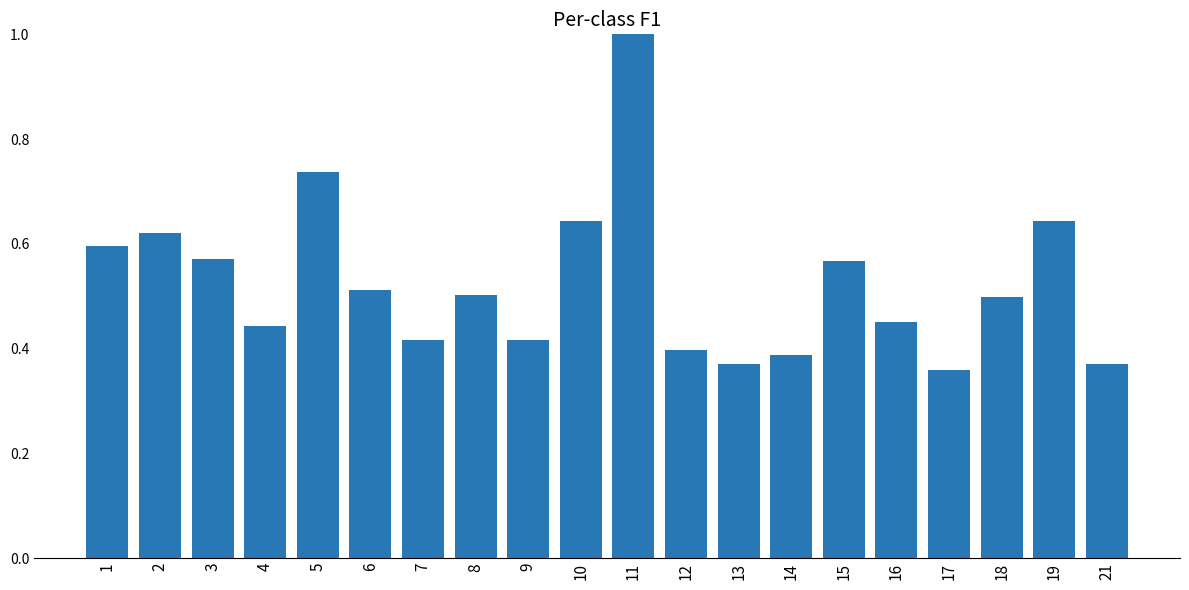

The value at 13 is 0.4. True or false?

True